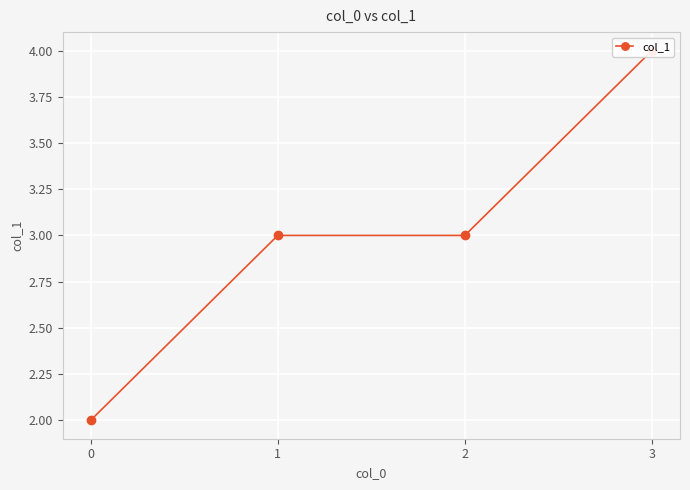

At which category does the chart reach its peak across all series?

3